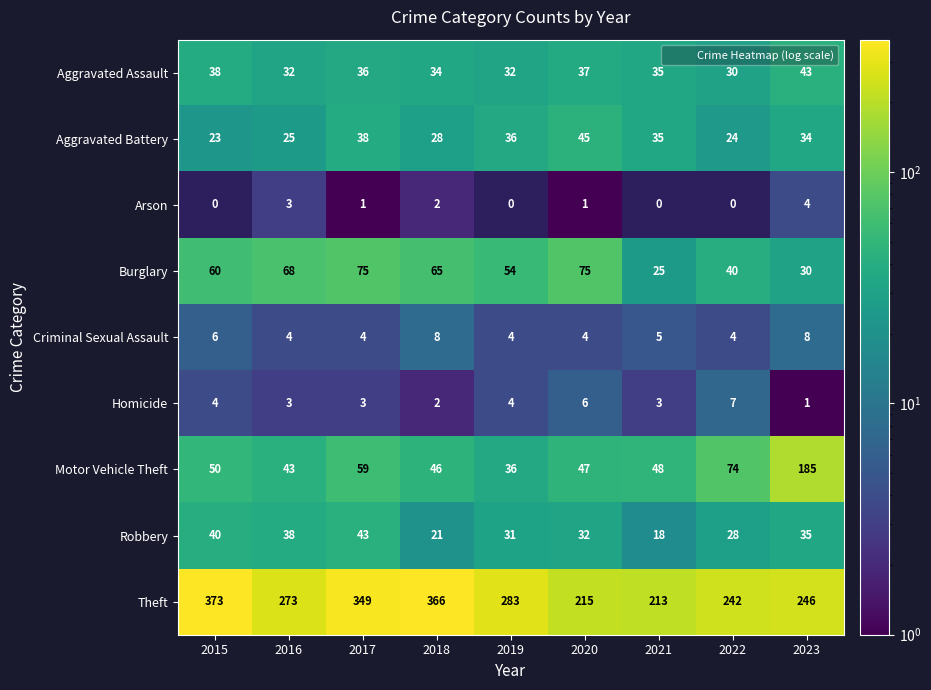

What is the lowest value of the Homicide series?

1.0